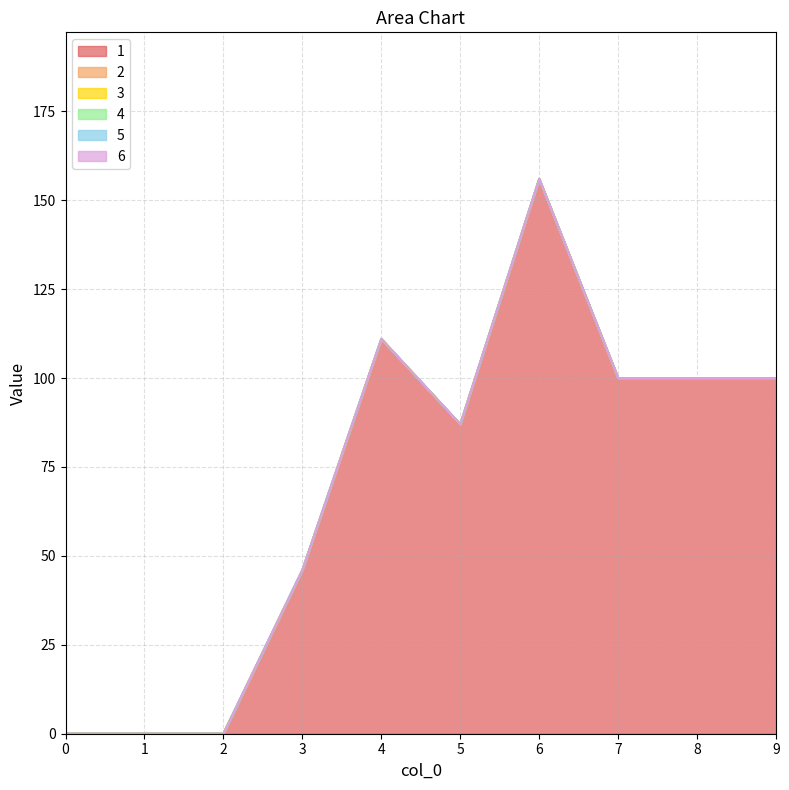

True or false: 1 and 4 cross at least once.

False